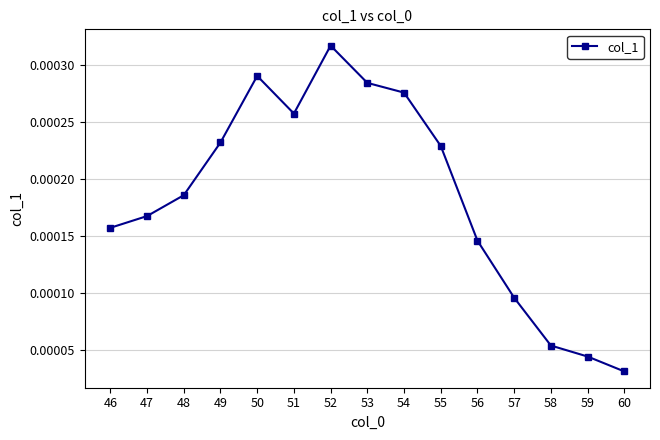

How many values are between 0 and 1?

15